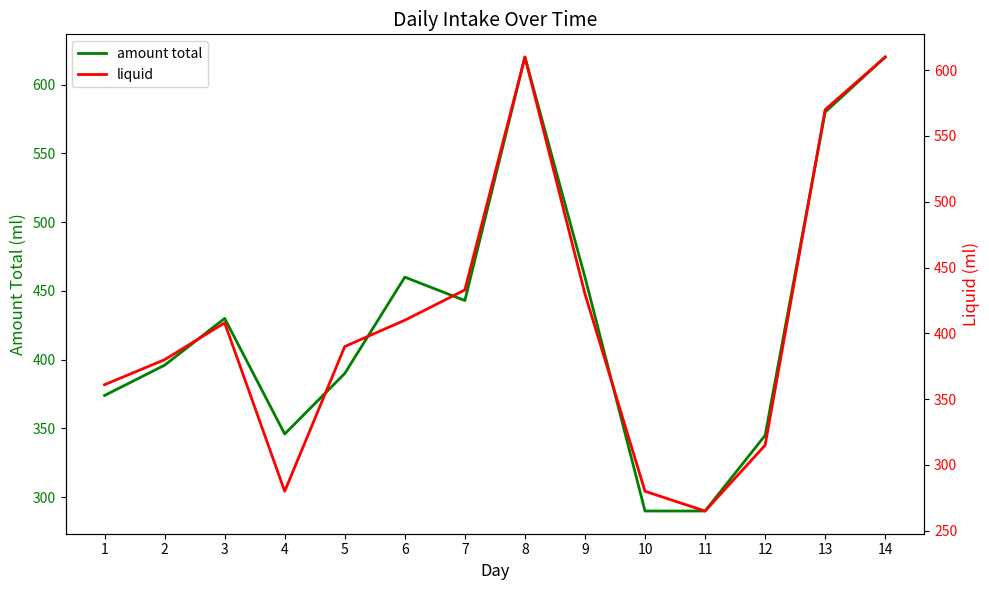

How many data points in liquid are above 408?

6